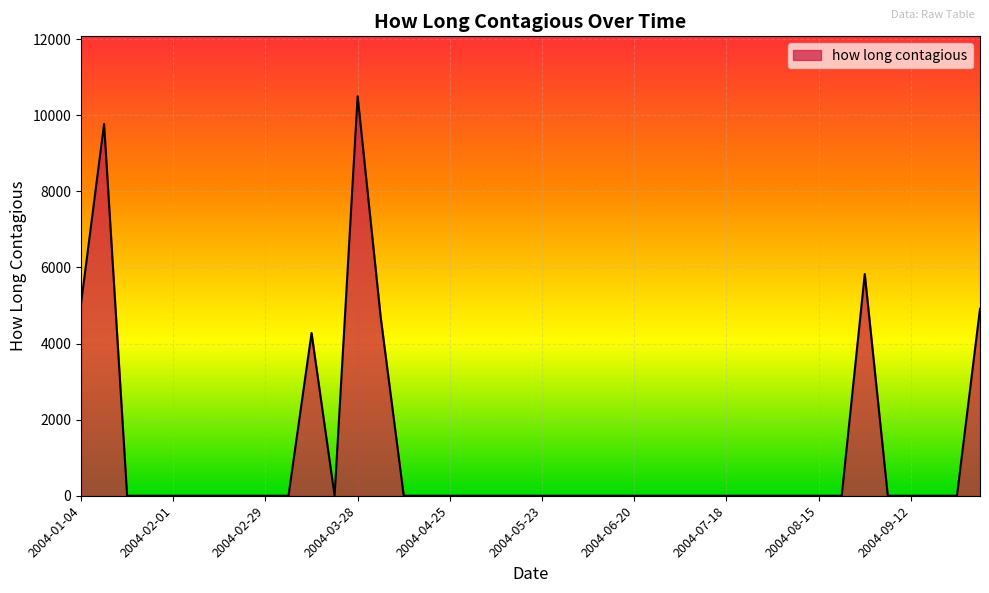

What is the difference between the maximum and minimum values?

10500.4